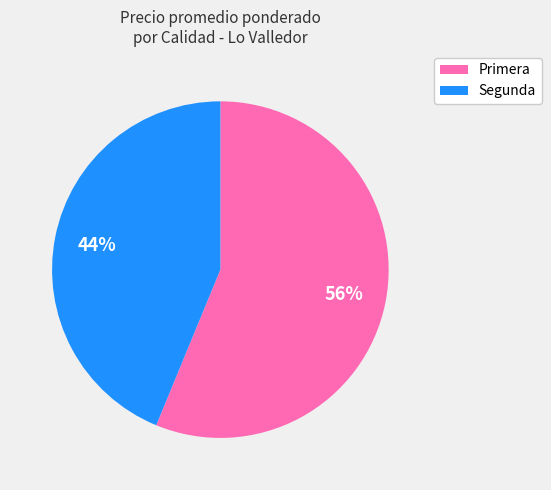

The Primera slice represents 67% of the pie. True or false?

False